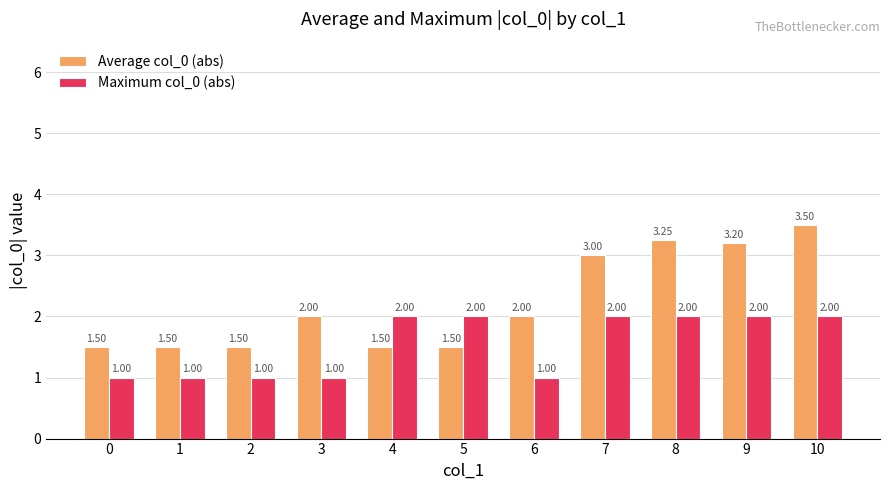

How many categories are shown in the chart?

11